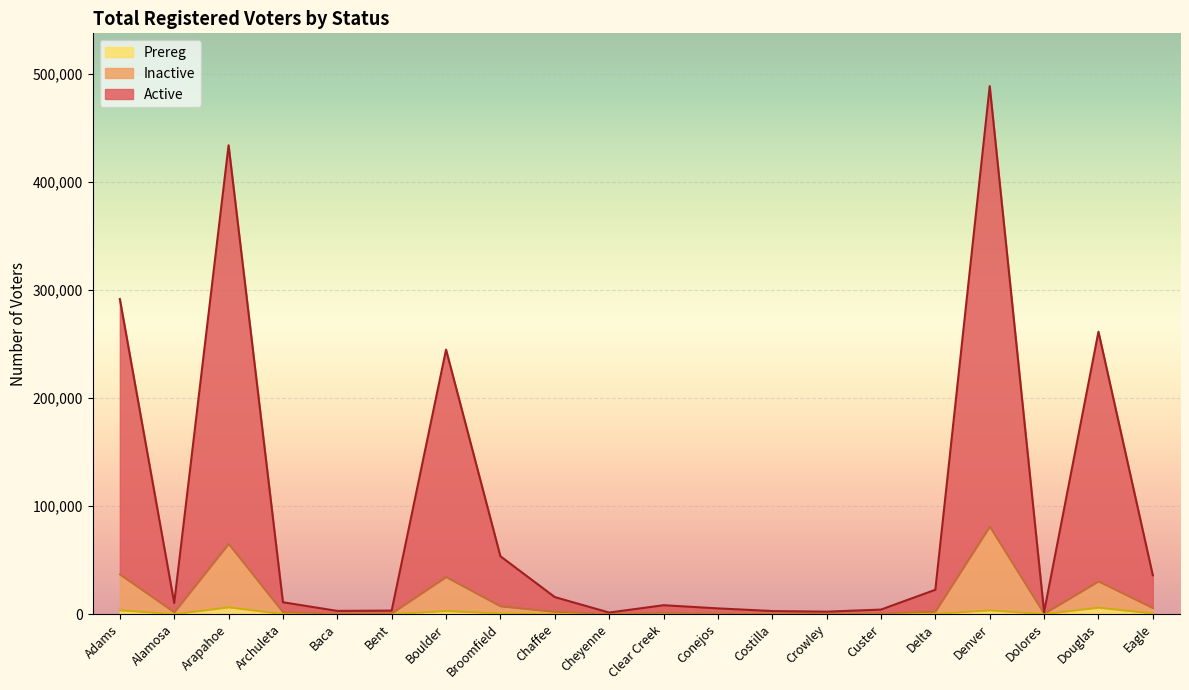

Reading left to right, what are all the values shown in this chart?

Active: 291589	10201	433882	10927	2917	3190	244771	53509	15719	1397	8180	5265	2796	2217	4139	22497	488646	1847	261332	35868
Inactive: 36745	1662	65003	1721	417	666	34330	7239	2146	192	1160	460	386	309	495	2401	81008	328	30306	5583
Prereg: 3556	16	6255	66	36	31	2882	642	99	13	69	9	0	25	18	231	3513	22	5973	591